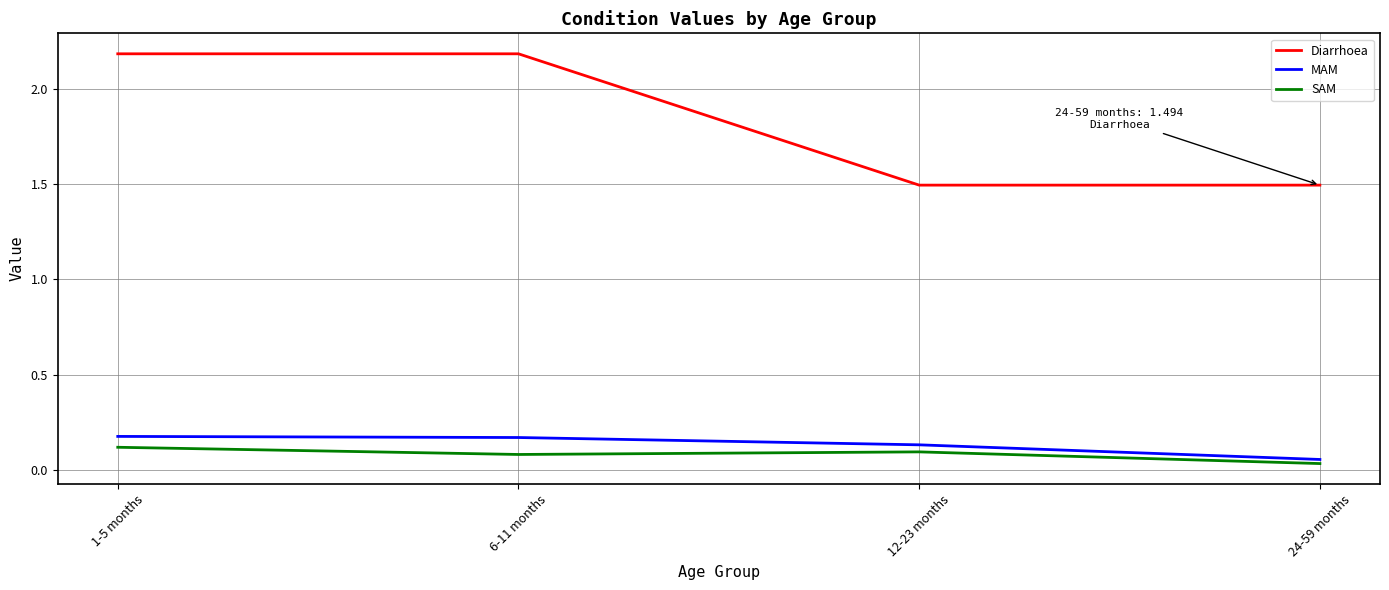

What is the sum of all SAM values?

0.3